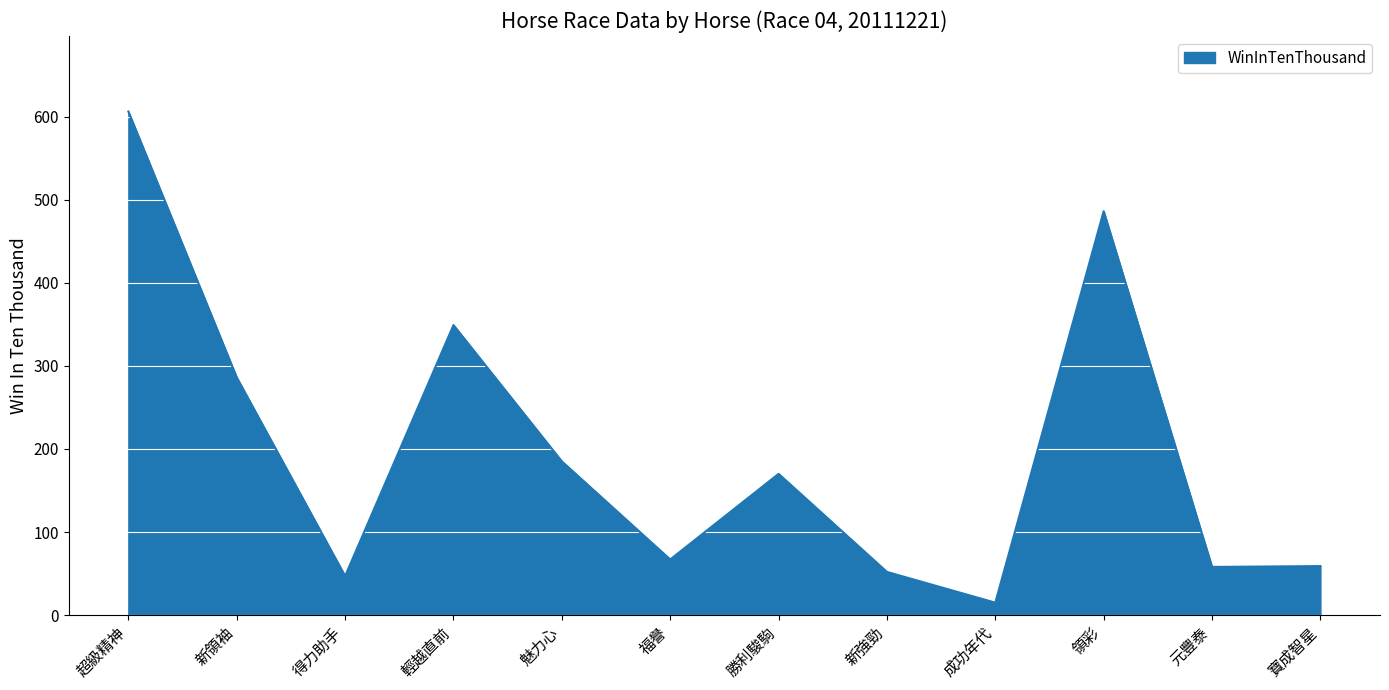

Is it true that the value at 得力助手 is 83?

False